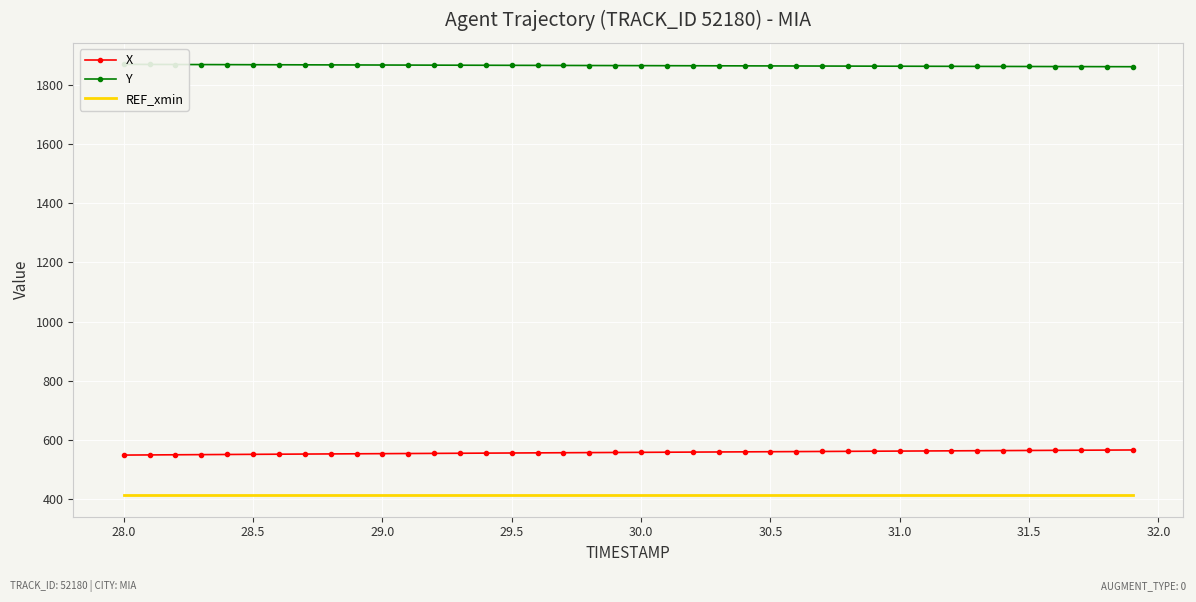

What is the maximum value for REF_xmin?

413.2